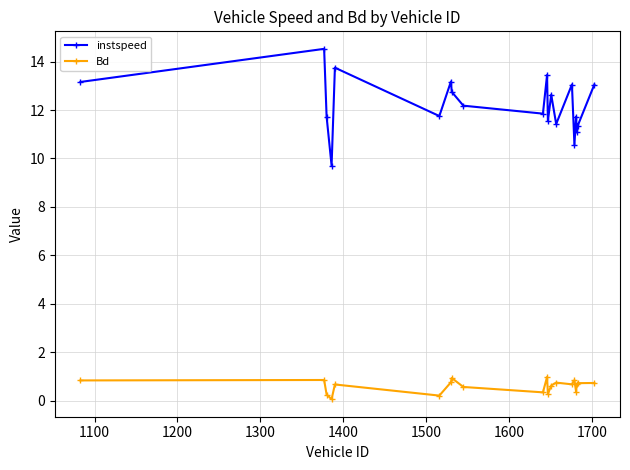

Which series has the largest total across all categories?

instspeed